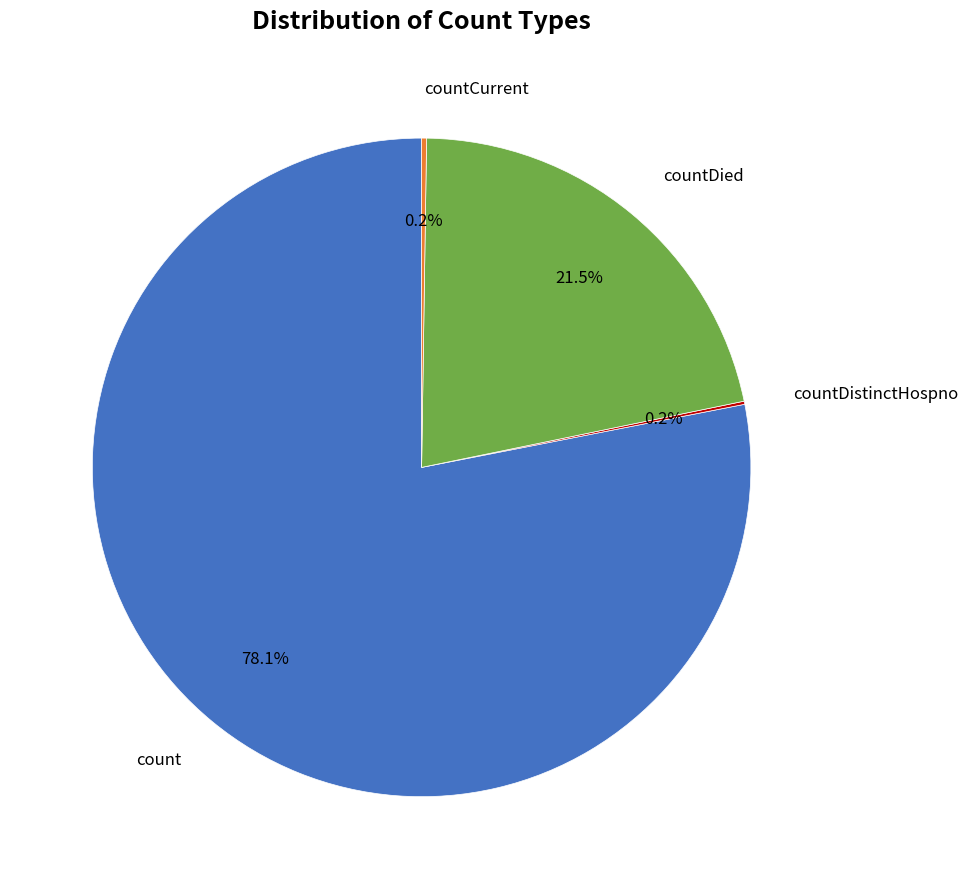

Is there a majority slice in this chart?

Yes